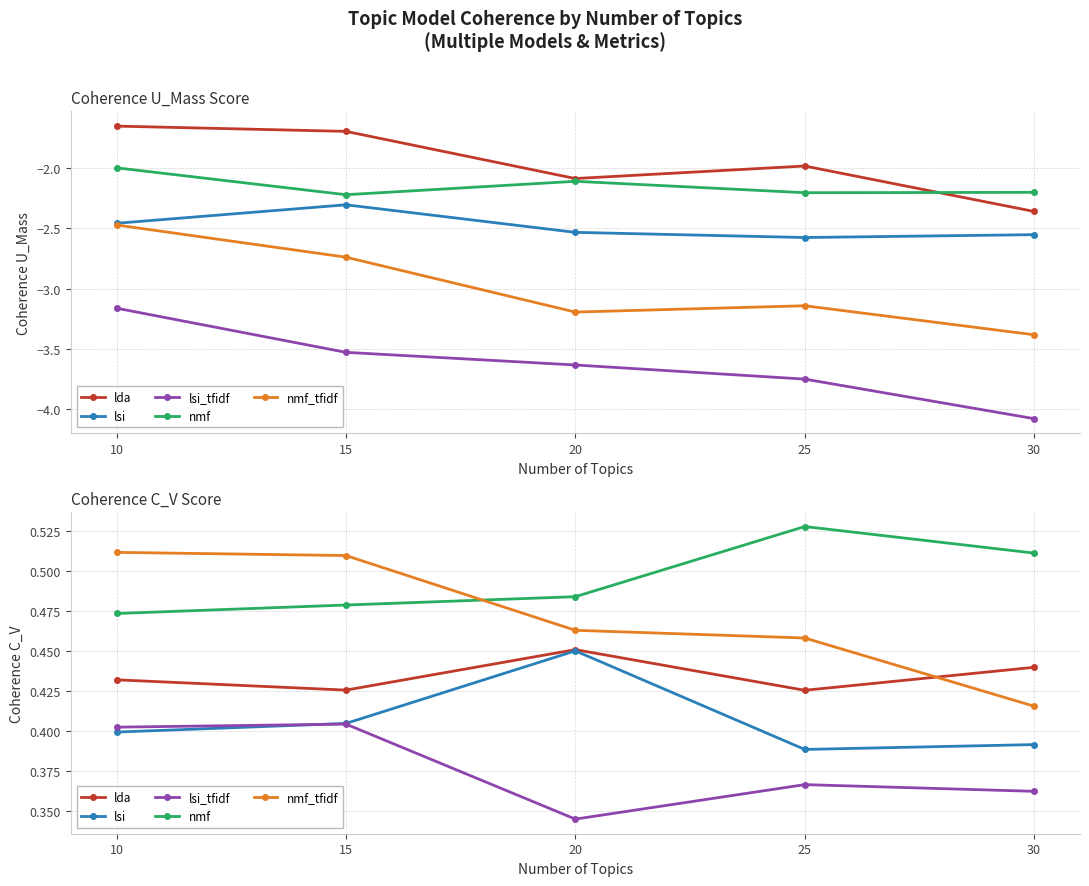

List the labels in order of lsi_tfidf value, smallest first.

20, 30, 25, 10, 15